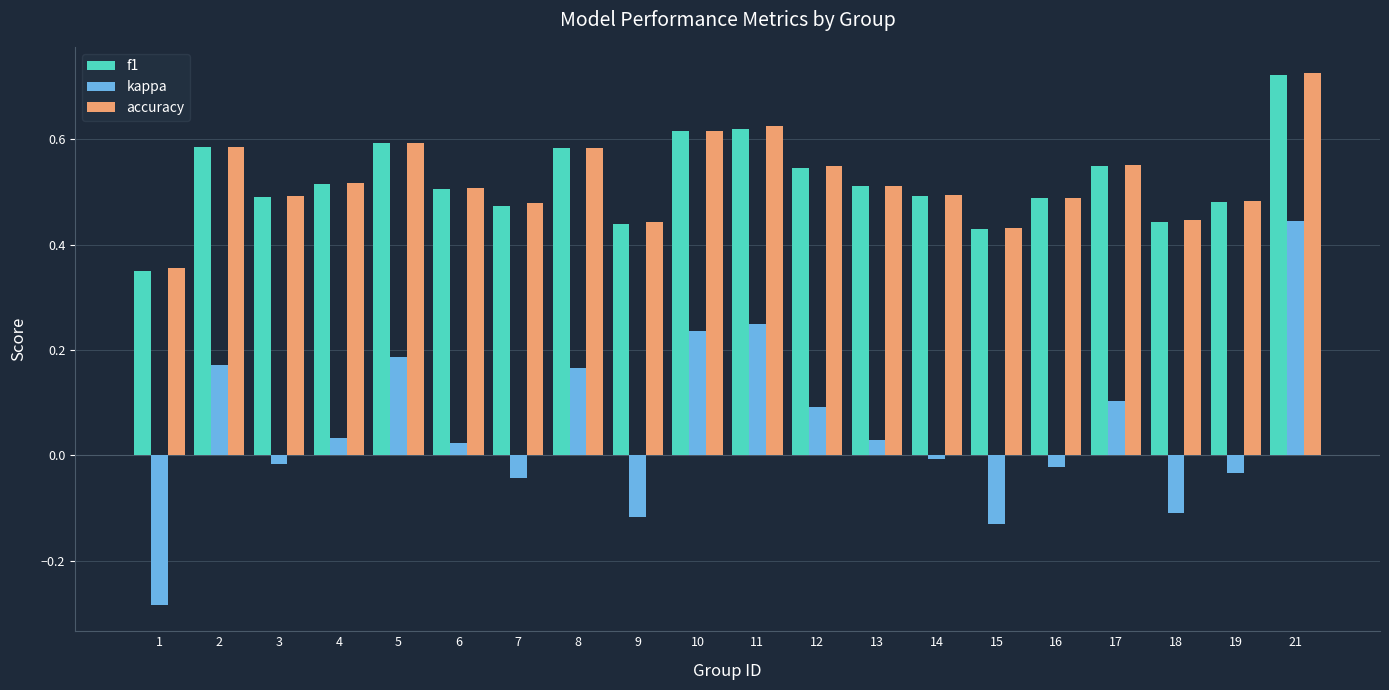

What is the total value across all series at 4?

1.1